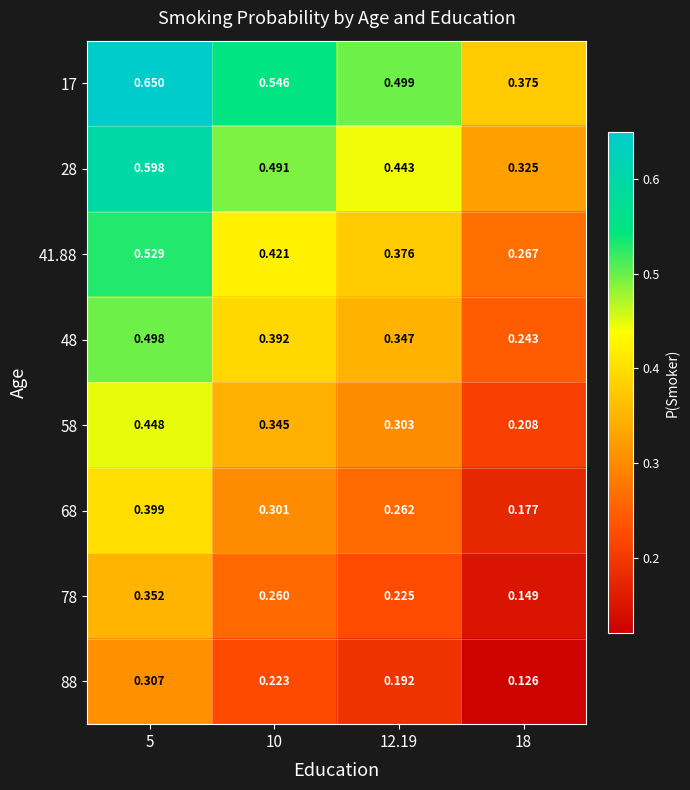

Is the value of 17 at 10 greater than the value of 41.88 at 10?

Yes